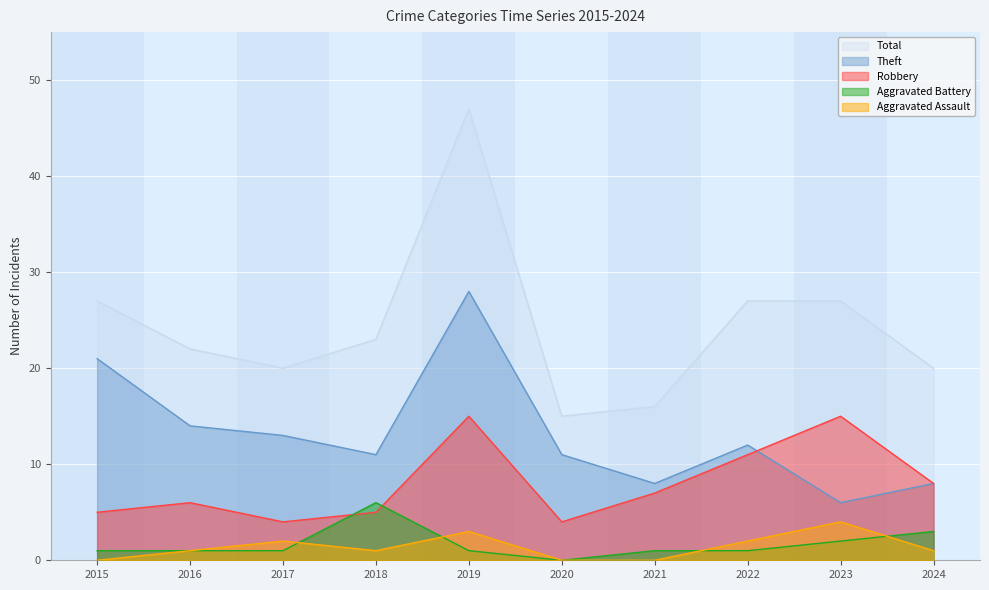

Reading right to left, transcribe all the data shown in this chart.

Aggravated Assault: 2024=1	2023=4	2022=2	2021=0	2020=0	2019=3	2018=1	2017=2	2016=1	2015=0
Aggravated Battery: 2024=3	2023=2	2022=1	2021=1	2020=0	2019=1	2018=6	2017=1	2016=1	2015=1
Robbery: 2024=8	2023=15	2022=11	2021=7	2020=4	2019=15	2018=5	2017=4	2016=6	2015=5
Theft: 2024=8	2023=6	2022=12	2021=8	2020=11	2019=28	2018=11	2017=13	2016=14	2015=21
Total: 2024=20	2023=27	2022=27	2021=16	2020=15	2019=47	2018=23	2017=20	2016=22	2015=27